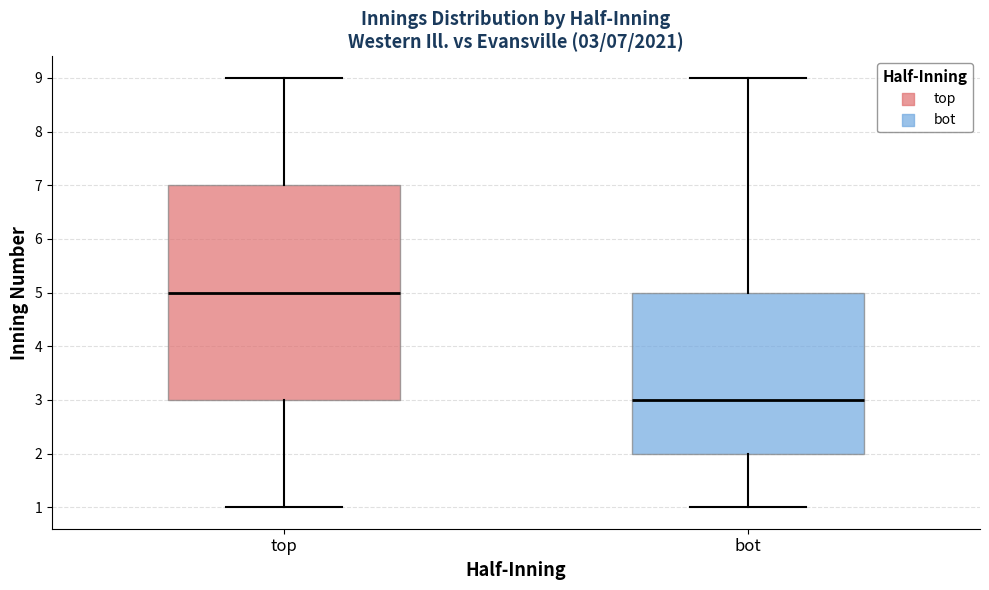

Which box has the highest median line?

top